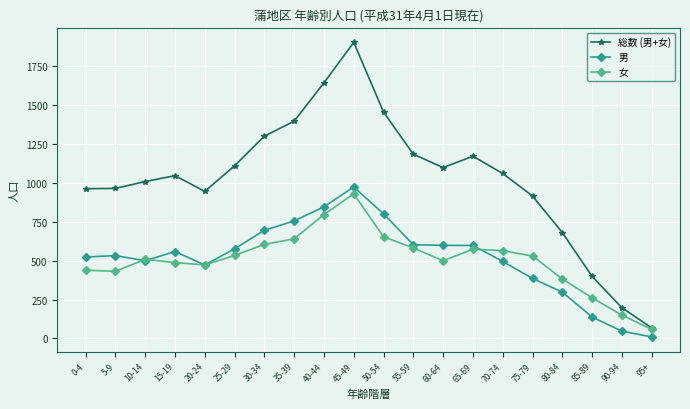

What is the total value across all series at 35-39?

2794